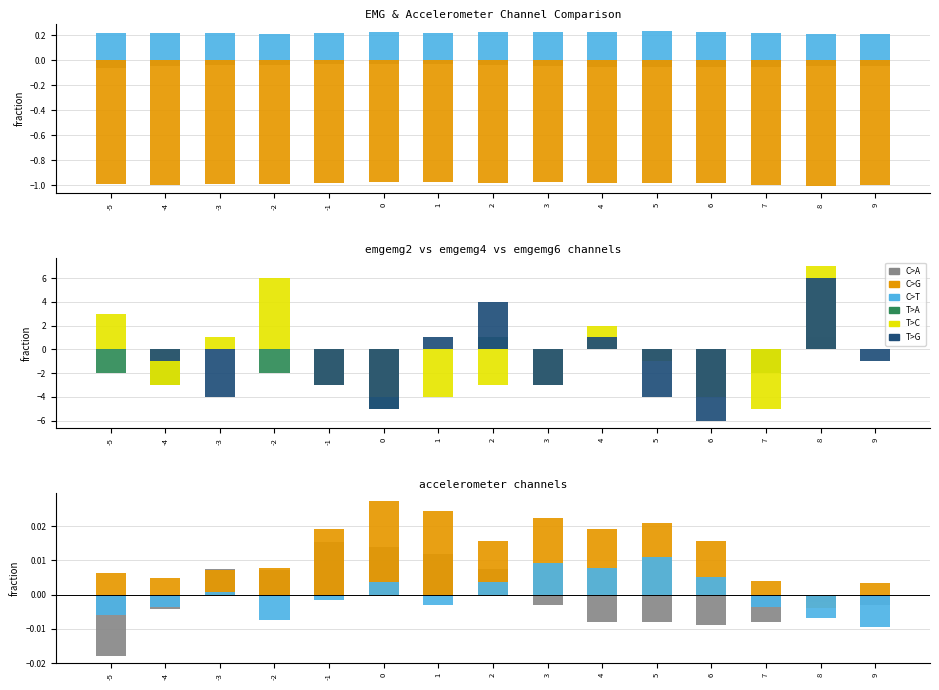

Is the value of emgemg4 at 3 greater than the value of accelerometerx at 1?

No